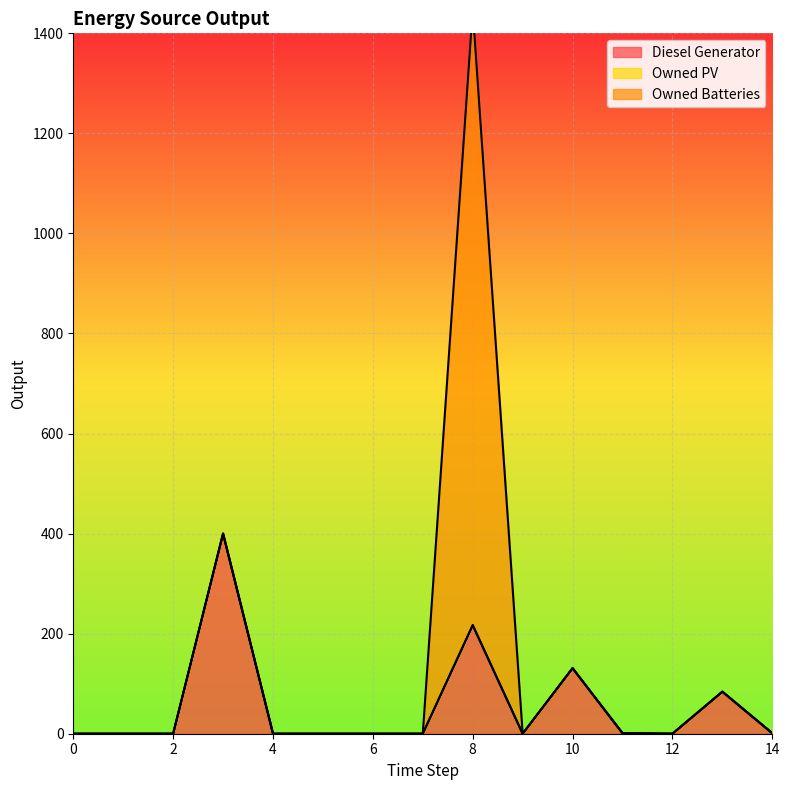

Rank the series at 4 from lowest to highest value.

Diesel Generator, Owned PV, Owned Batteries